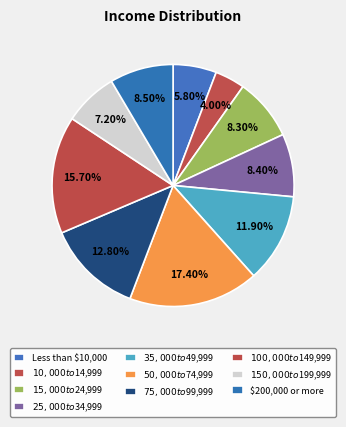

Between $35,000 to $49,999 and $75,000 to $99,999, which is larger?

$75,000 to $99,999